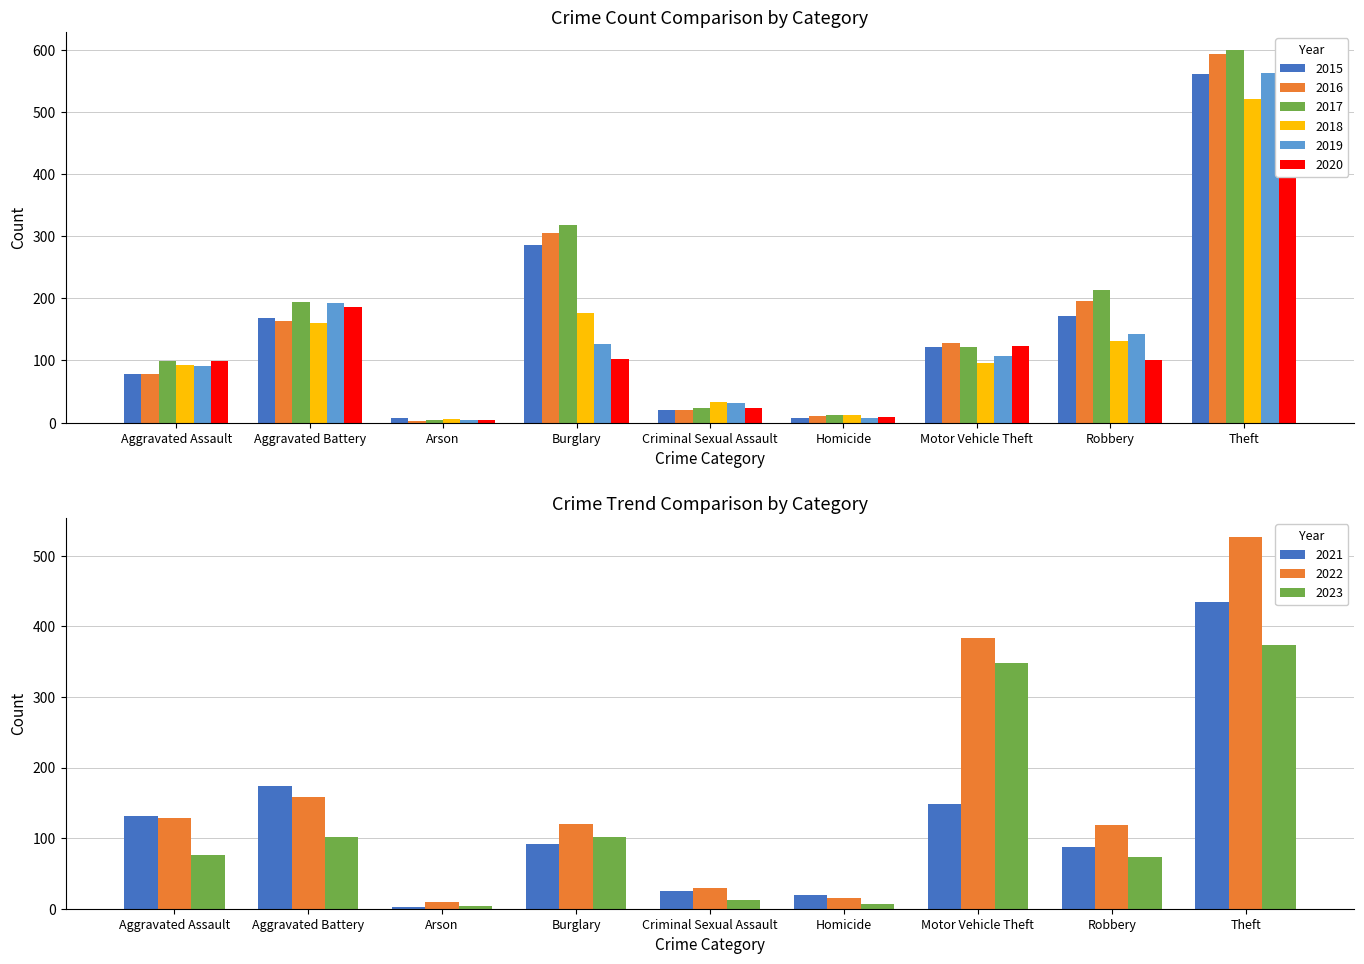

At how many categories does at least one series exceed 396?

1